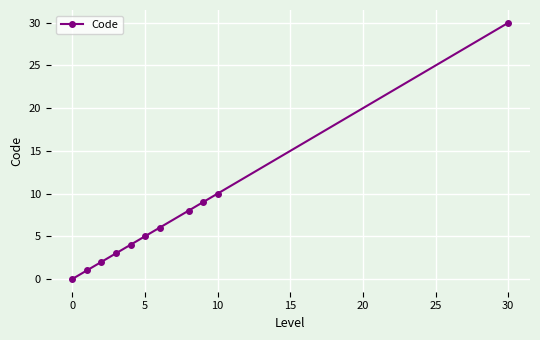

True or false: there are more than 2 points higher than both neighbors.

False